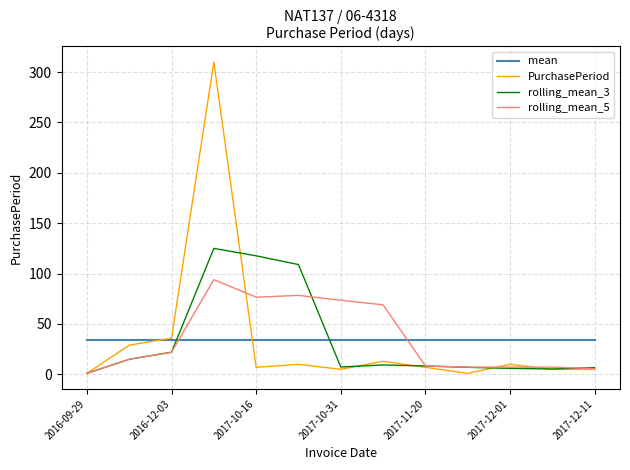

What is the maximum value shown in the chart?

310.0